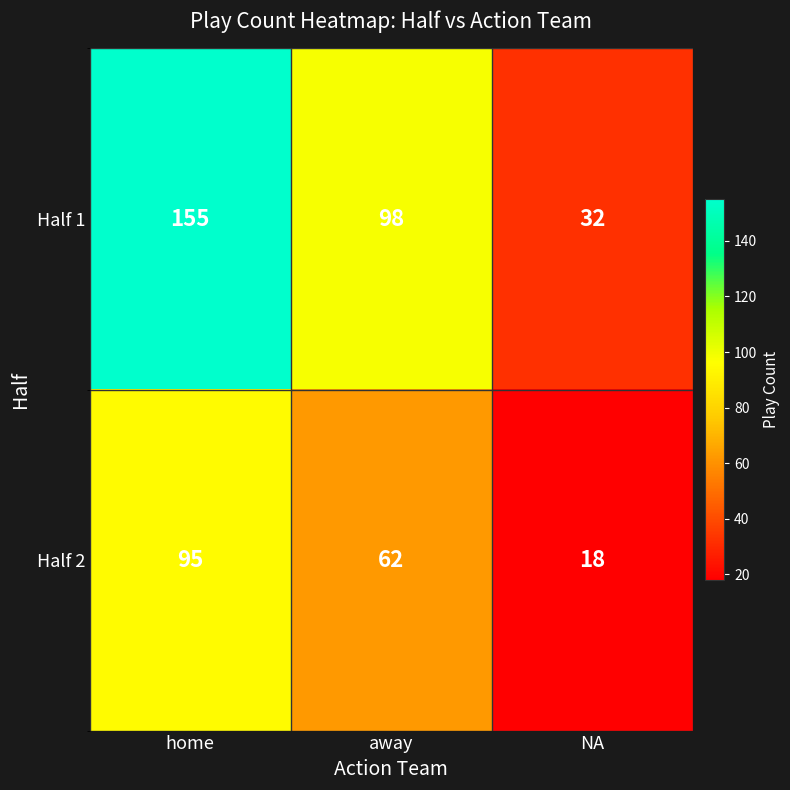

The Half 1 series shows 32 at NA. True or false?

True